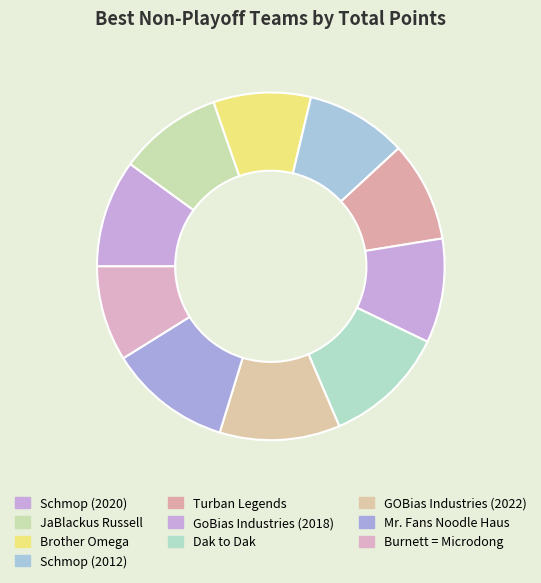

Which slice is the smallest?

Burnett = Microdong